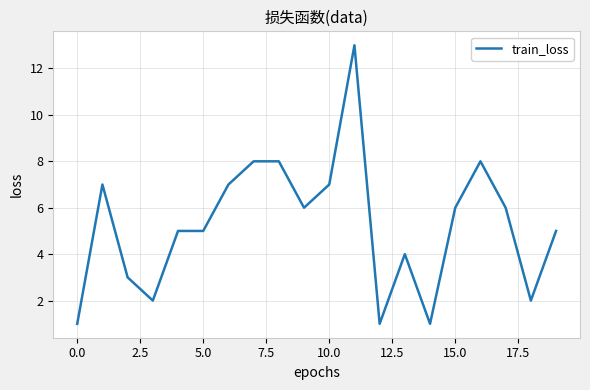

What is the difference between the maximum and minimum values?

12